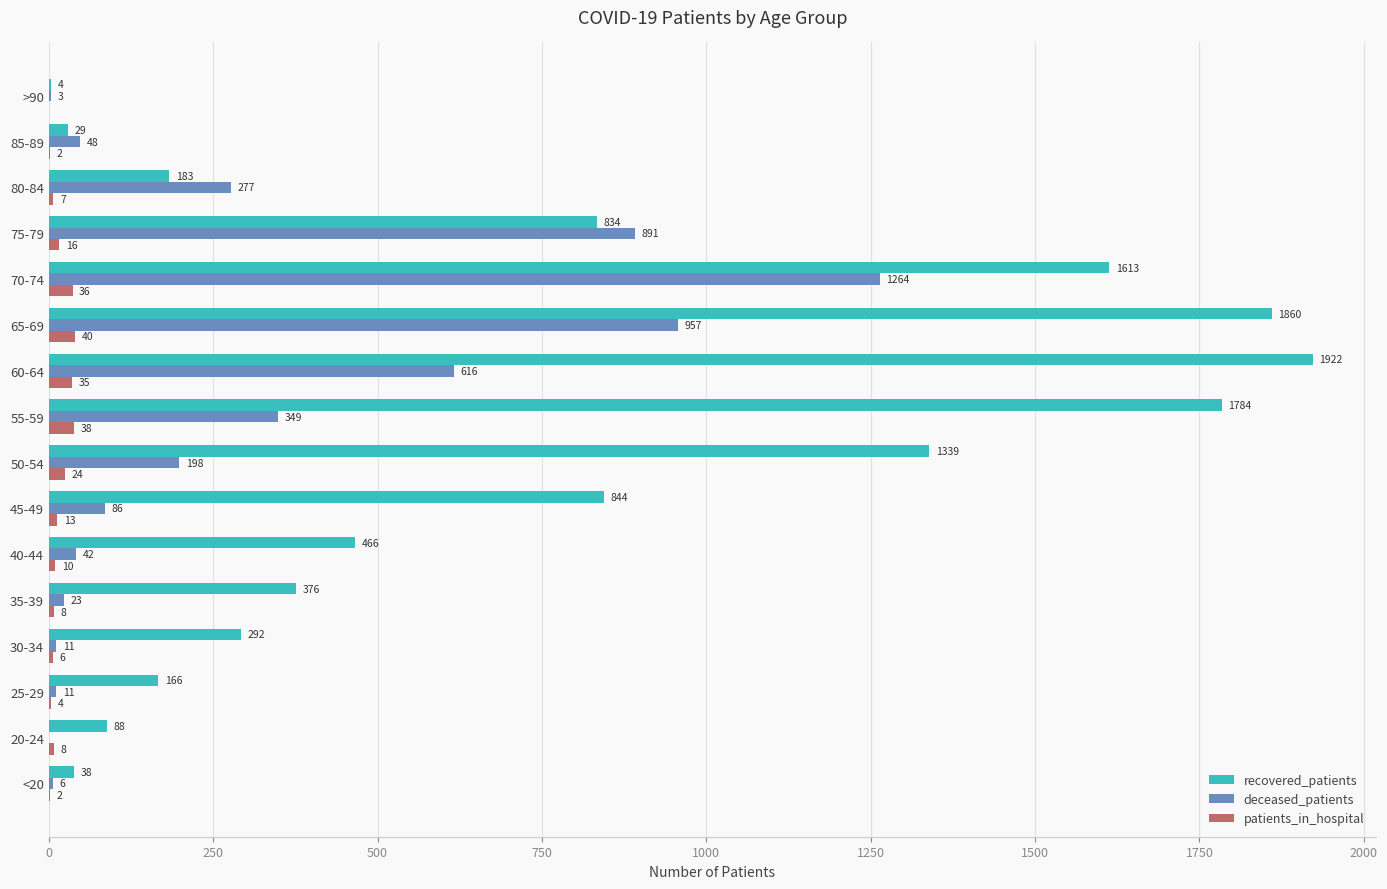

At which label is recovered_patients closest to 963?

45-49